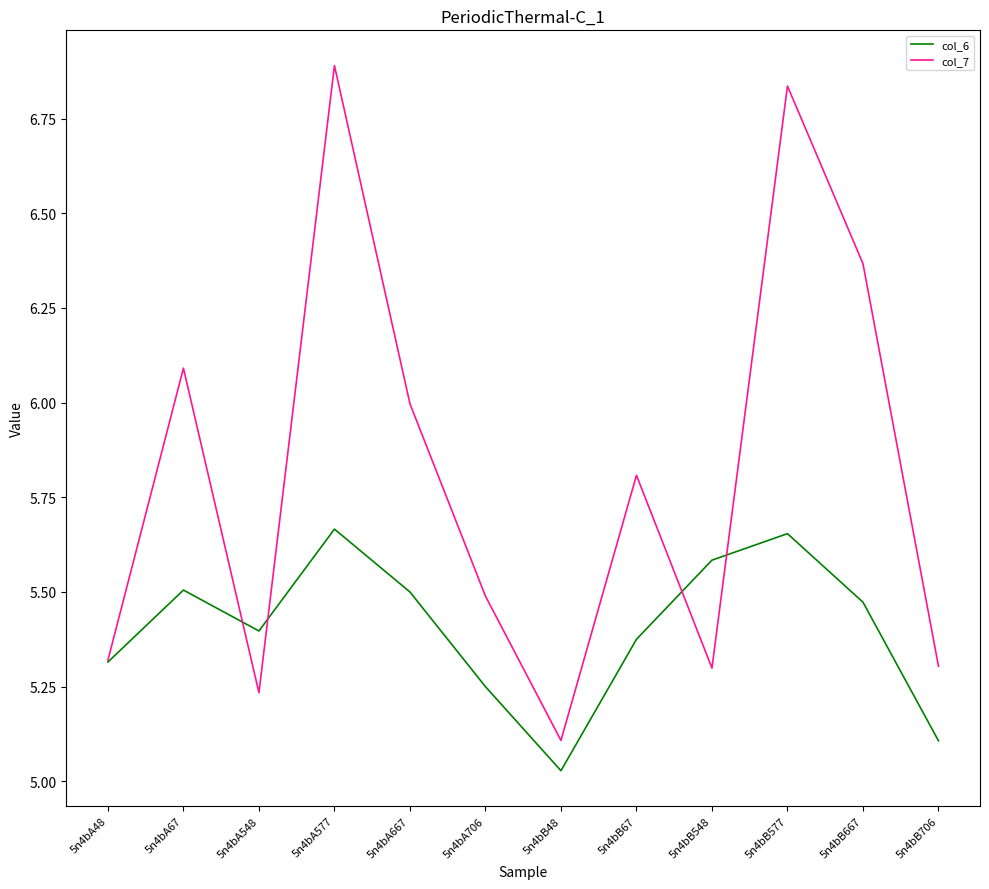

At how many categories does at least one series exceed 5?

12